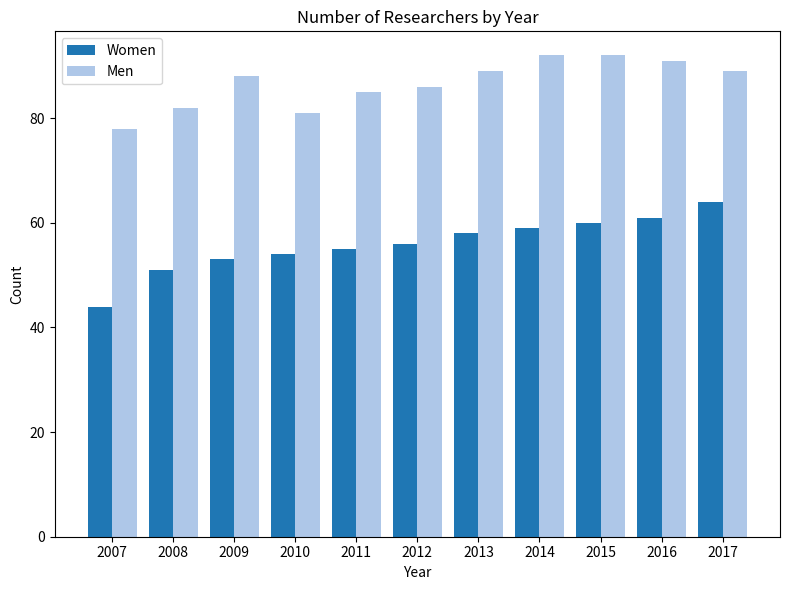

The Women series shows 18 at 2014. True or false?

False